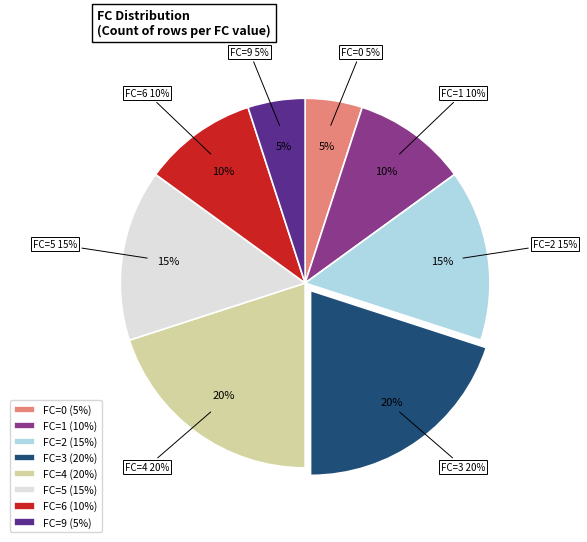

Which category has the smallest portion of the pie?

FC_0